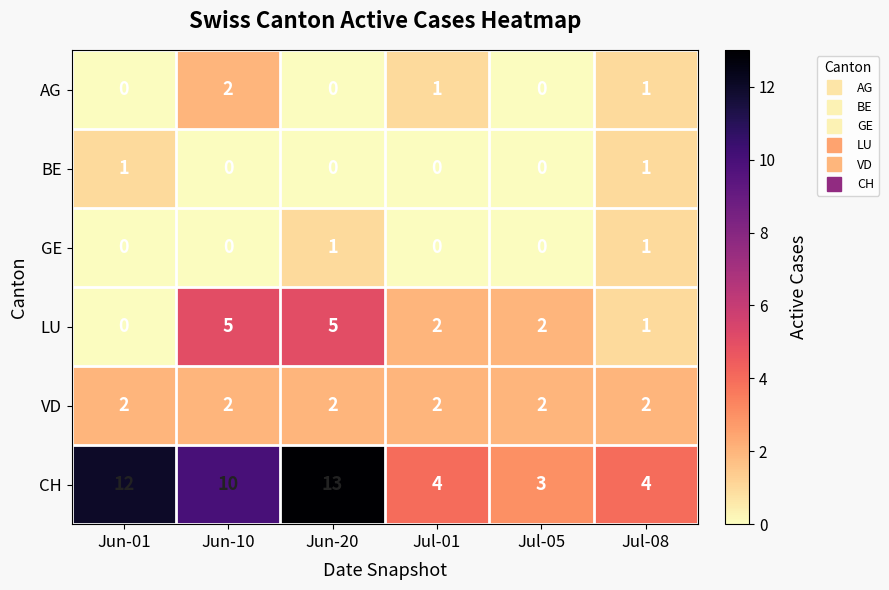

Which label corresponds to the largest value in the chart?

Jun-20